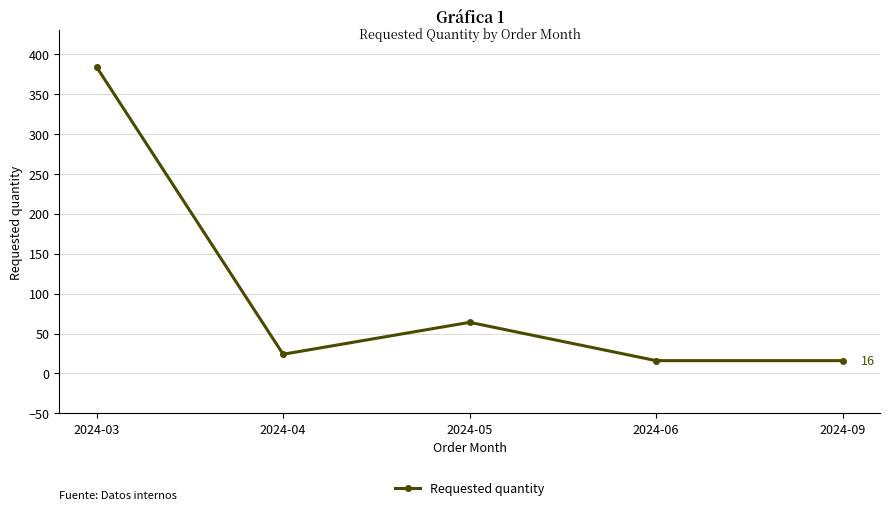

What is the greatest value displayed?

384